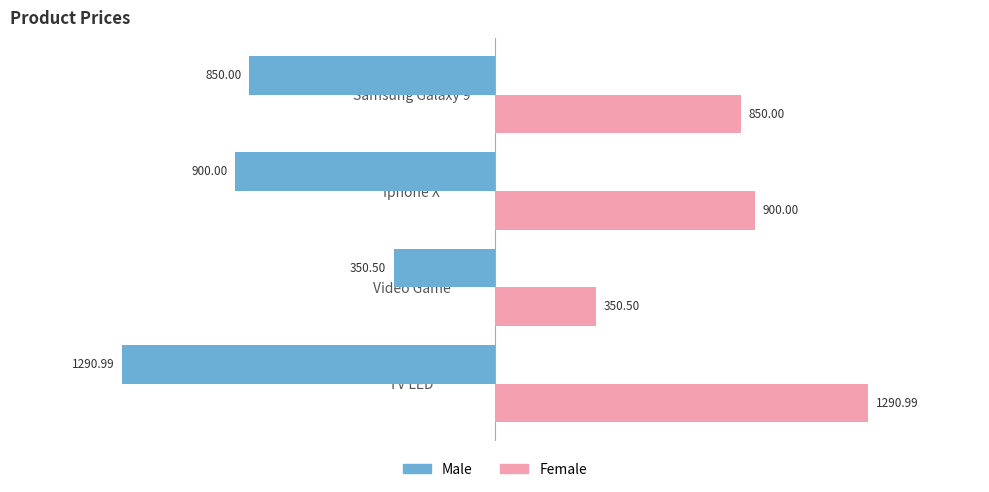

What is the spread (max minus min) of values at Video Game?

701.0